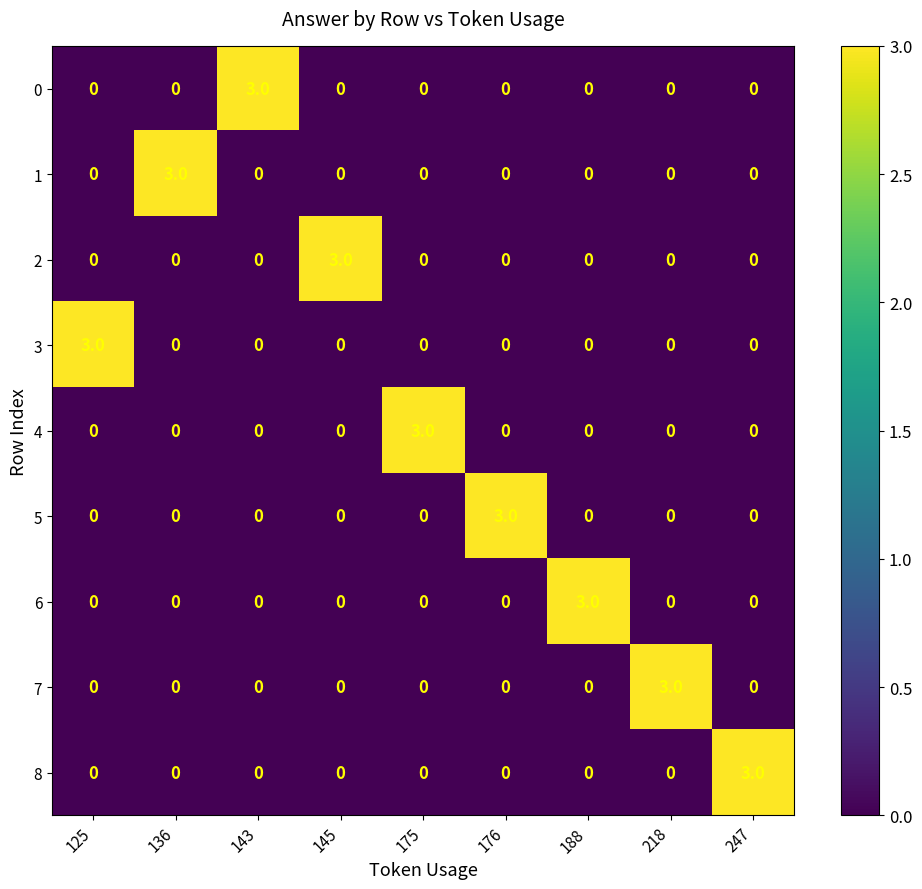

What is the highest value of the 8 series?

3